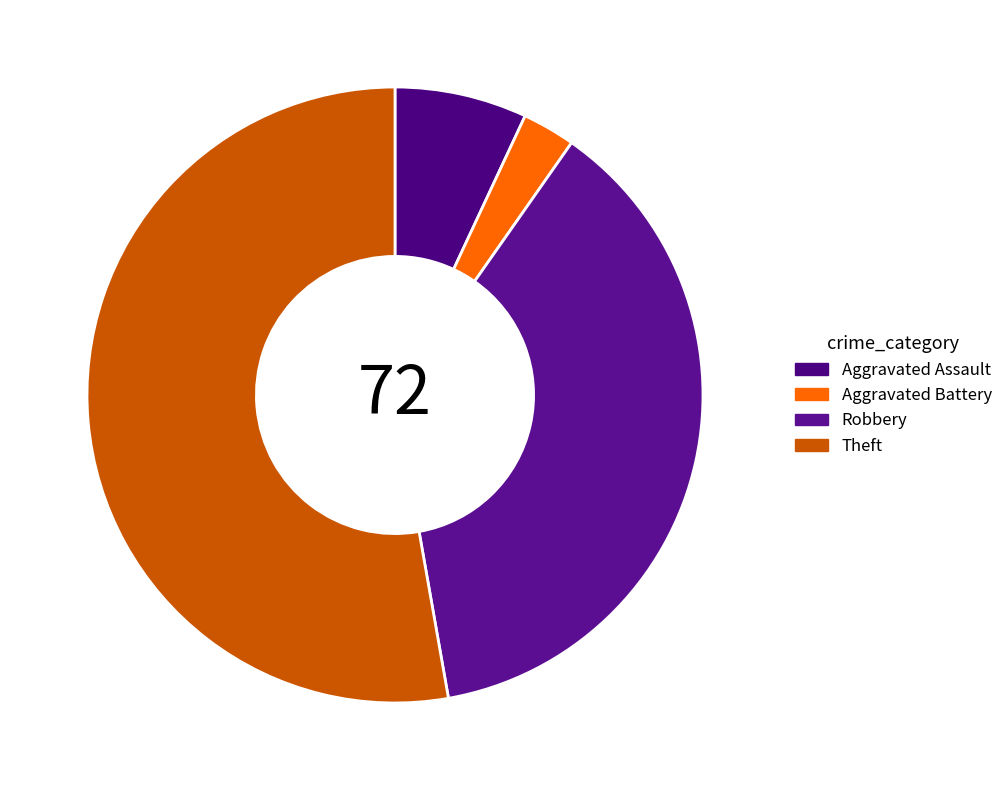

To the nearest percent, what is the difference between the largest and smallest slice percentages?

50%